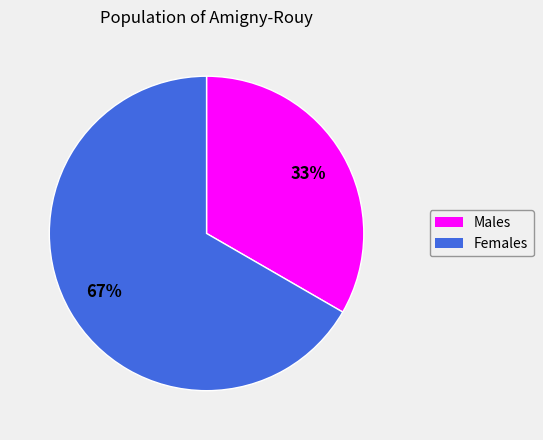

Count the number of slices in the pie.

2